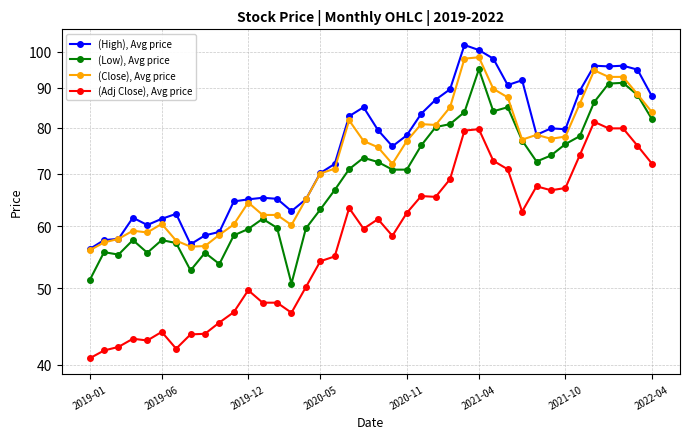

True or false: (High), Avg price has a value of 85.0 at 19.

True